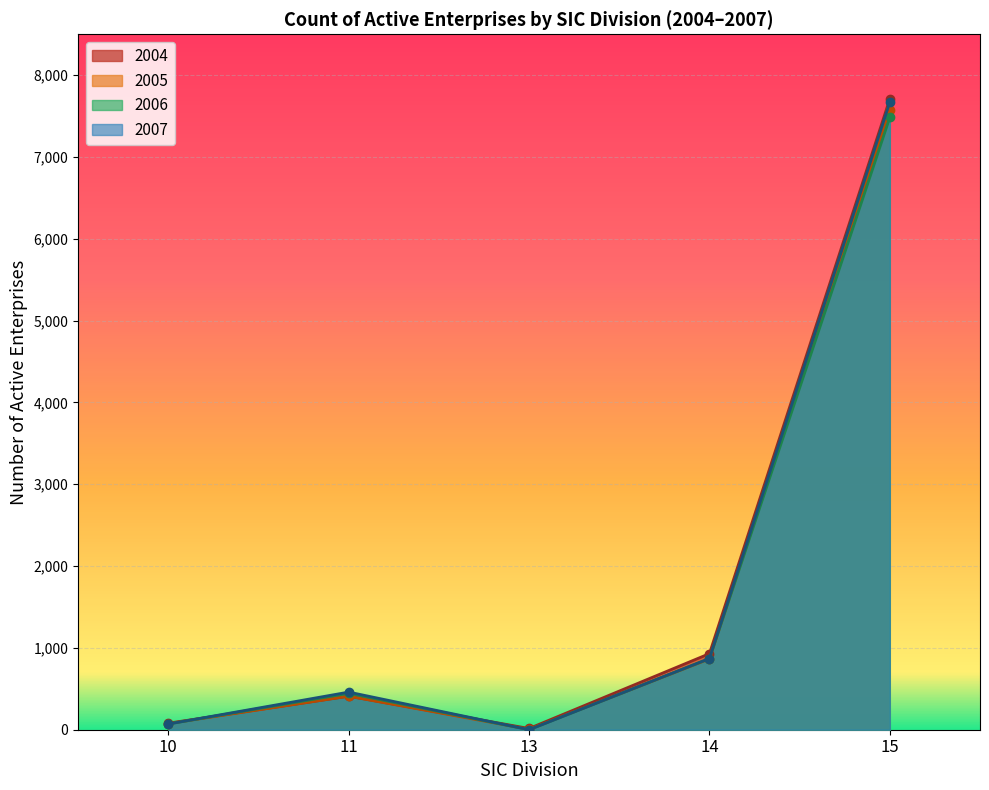

The value of 2006 at 12 is -3728. True or false?

False